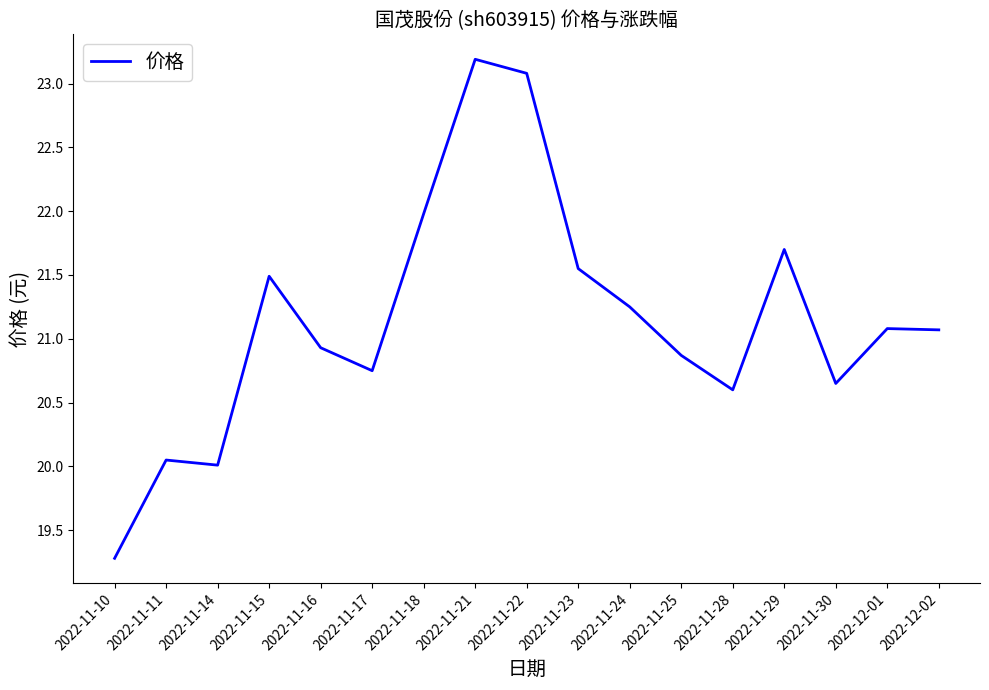

What is the difference between the maximum and minimum values?

3.9